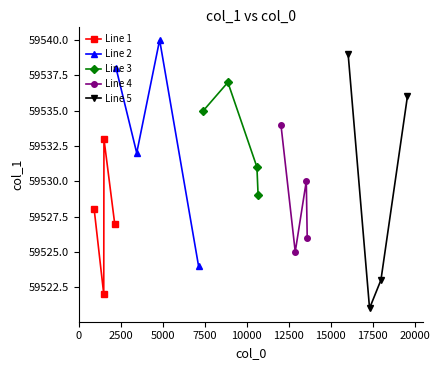

True or false: Line 3 and Line 4 cross at least once.

False